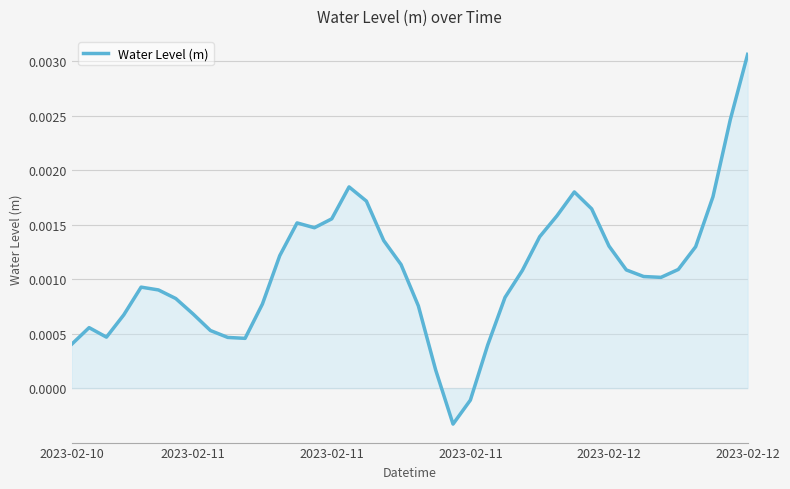

How many values exceed 0?

38